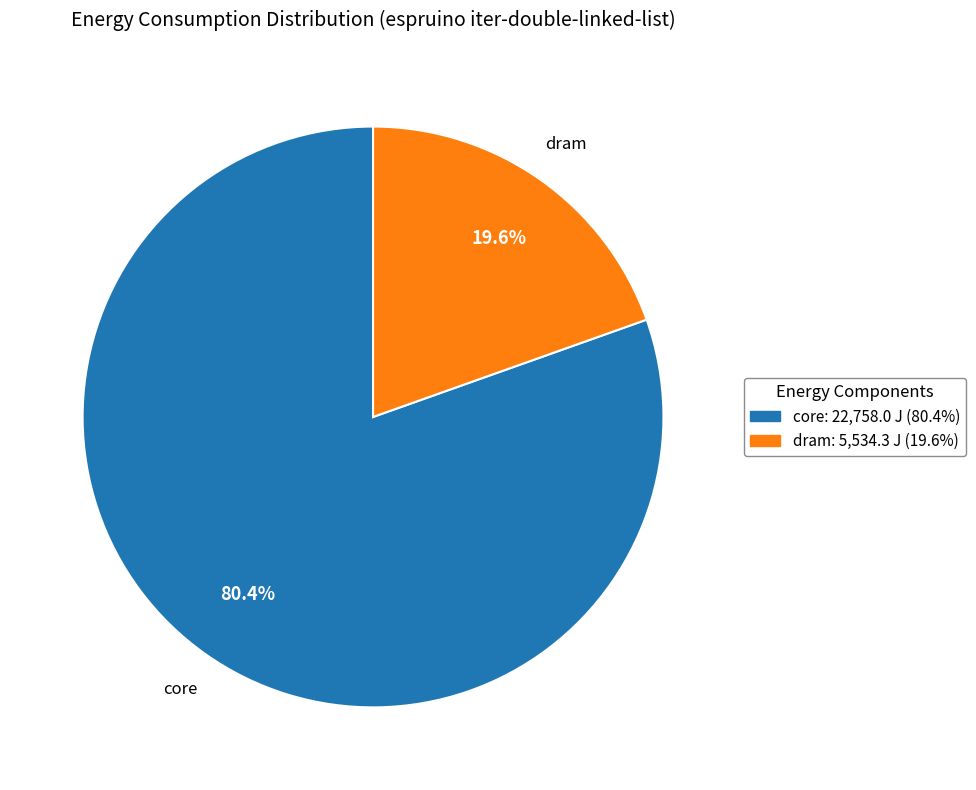

Rank the categories by value from lowest to highest.

dram, core